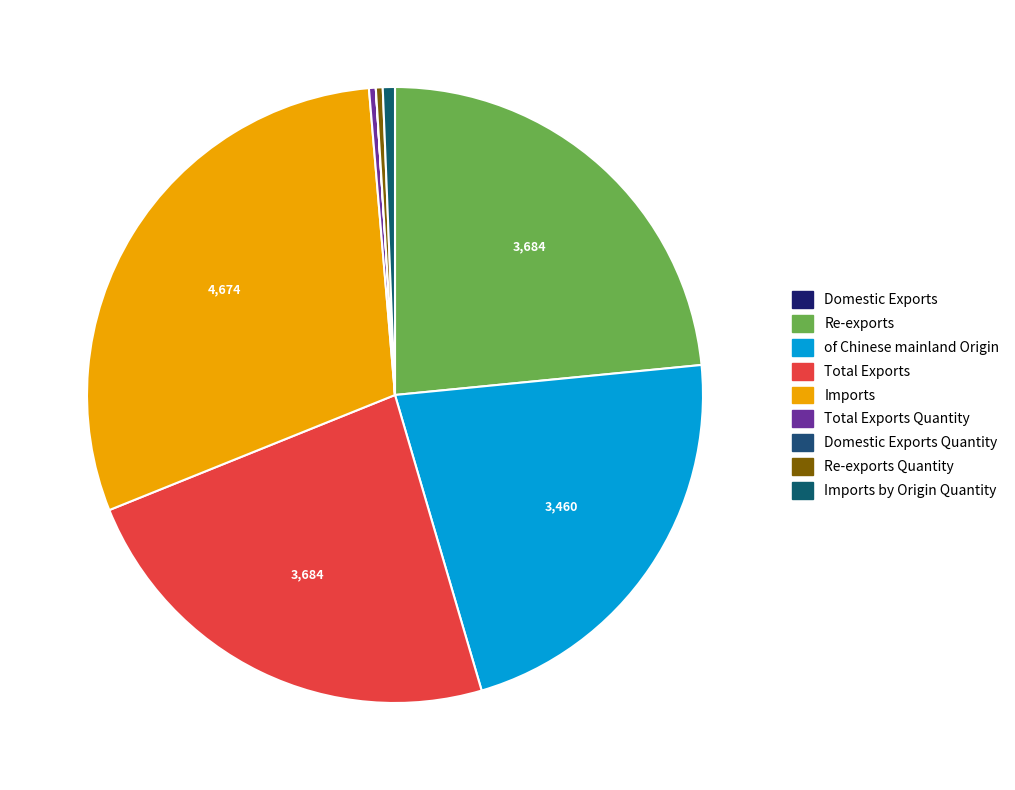

The Re-exports Quantity slice represents 1% of the pie. True or false?

False